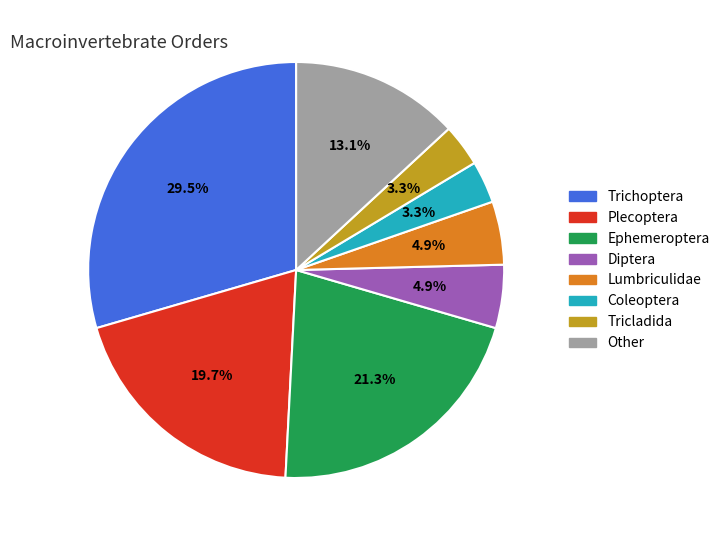

How many slices are in this pie chart?

8